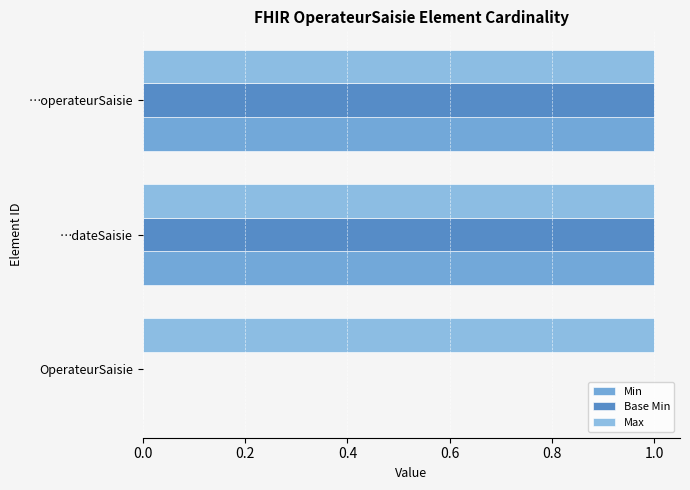

Is it true that Min equals 2 at …dateSaisie?

False